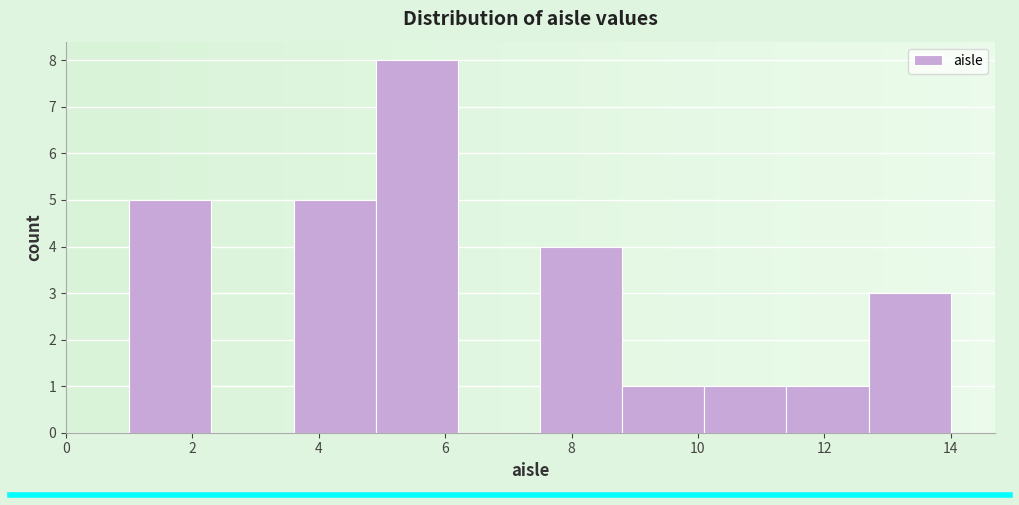

What is the height of the bar covering 8.8 to 10.1 on the x-axis? Neither the bar edges nor the heights are printed on the chart, so give them approximately, as read against the axes.

1